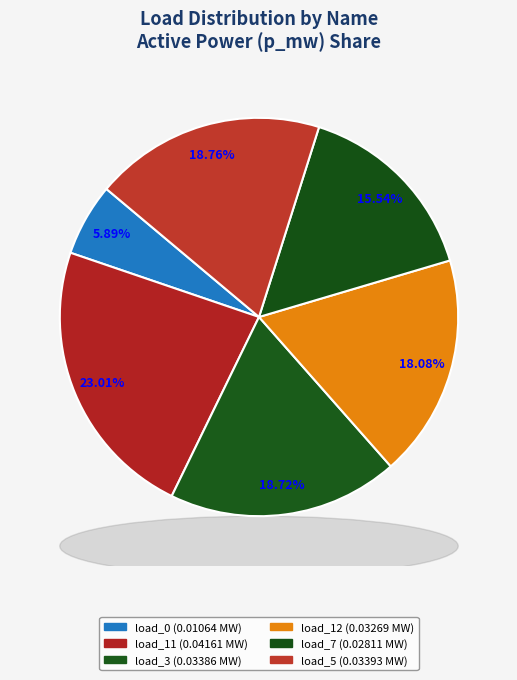

Which category has the smallest portion of the pie?

LV_5678-16_0_3_load_0